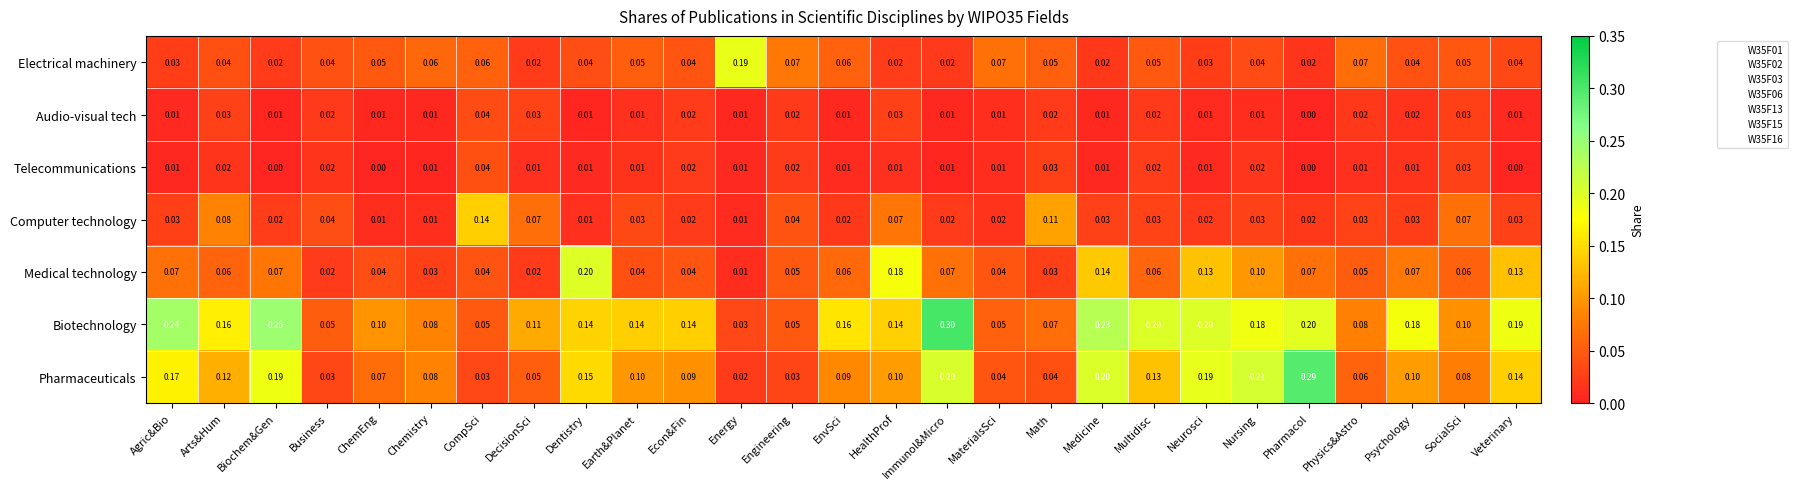

Which series has the largest total across all categories?

Biotechnology